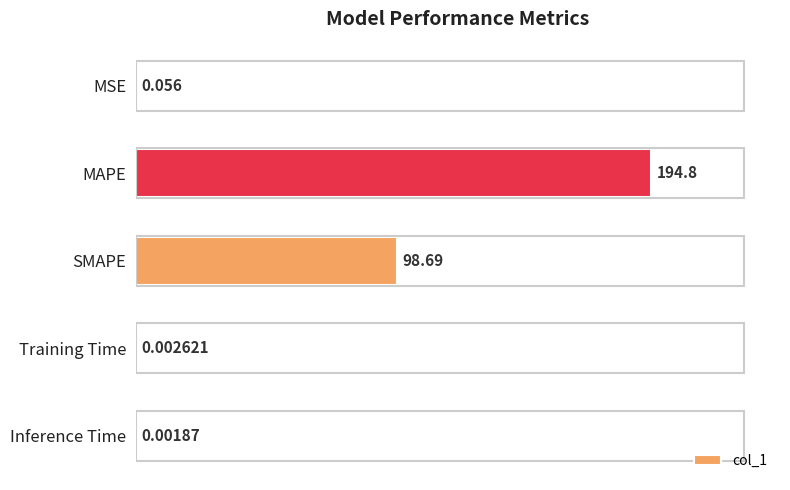

What is the sum of all values?

293.6